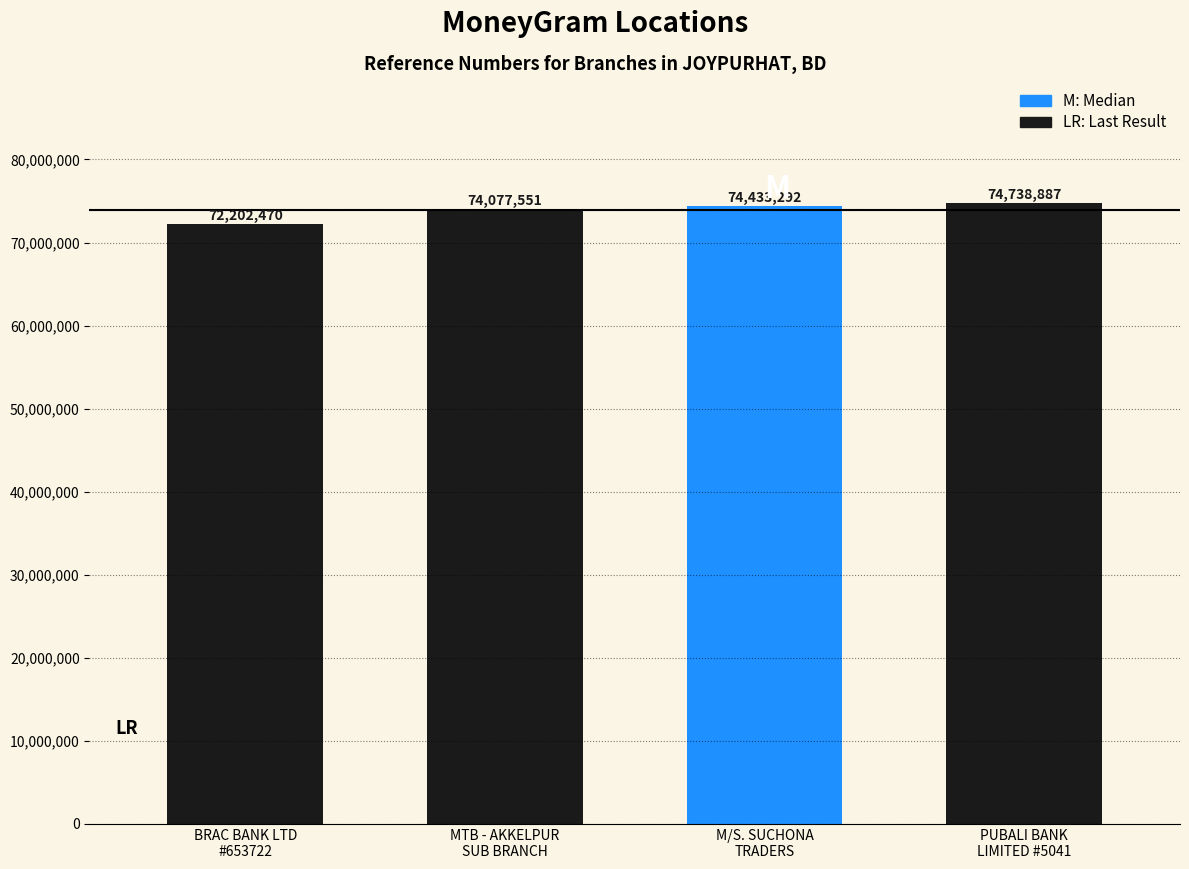

The value at MTB - AKKELPUR
SUB BRANCH is 120593877. True or false?

False